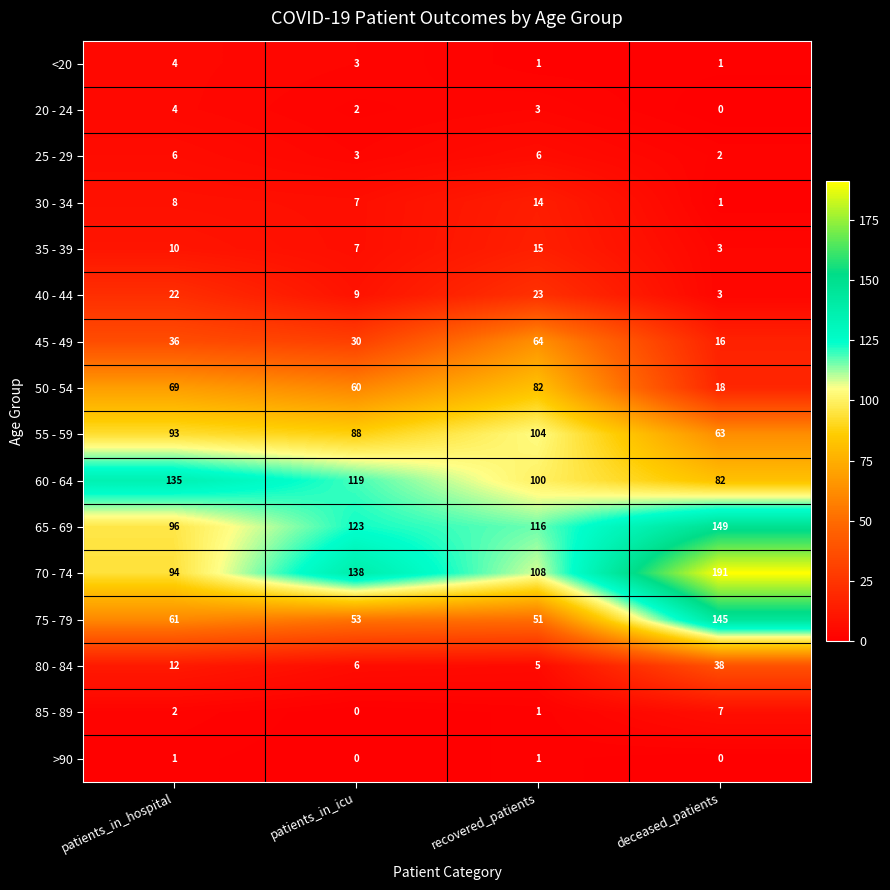

At how many categories does at least one series exceed 17?

4